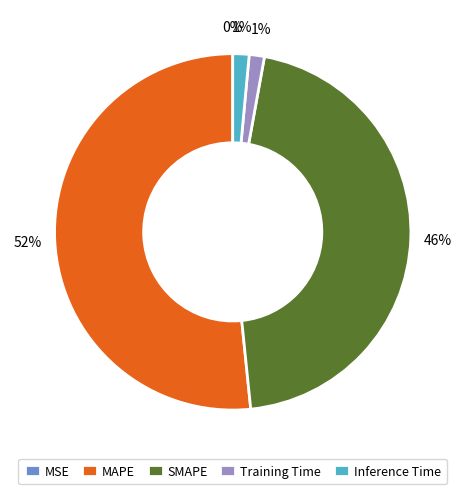

Do Training Time and Inference Time together represent more than half of the pie?

No